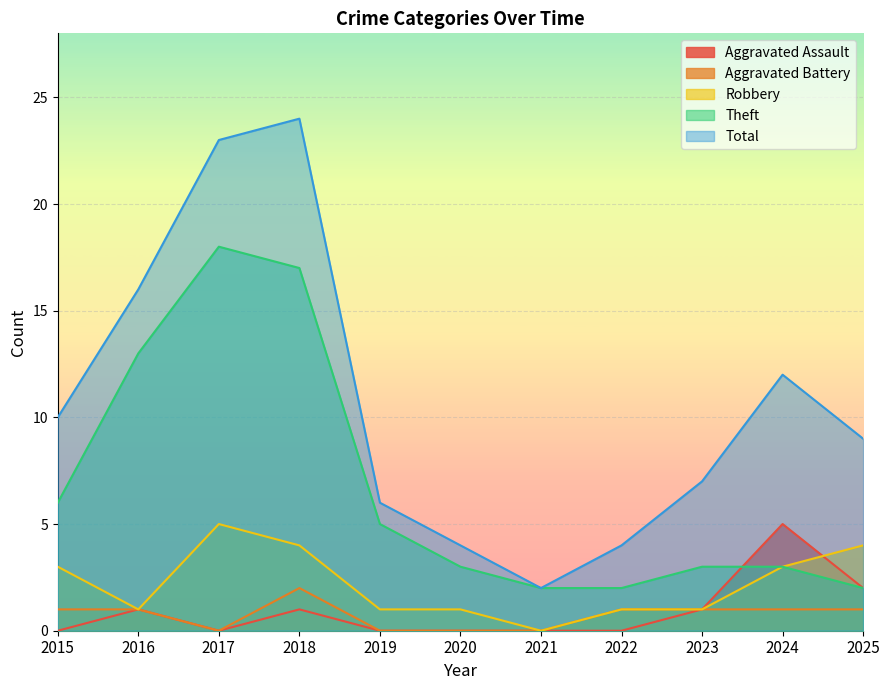

How many interior local peaks does the Theft series have?

1